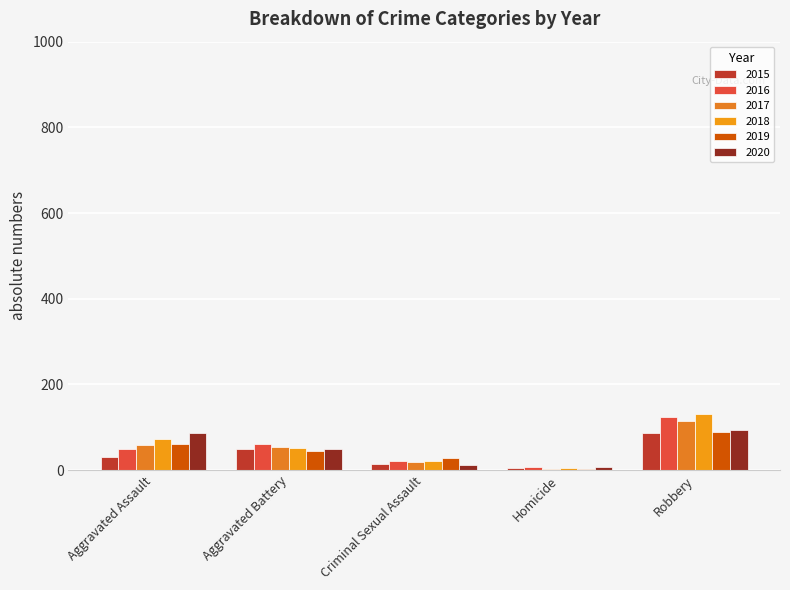

What is the value of the 2015 bar at the 5th from the left?

87